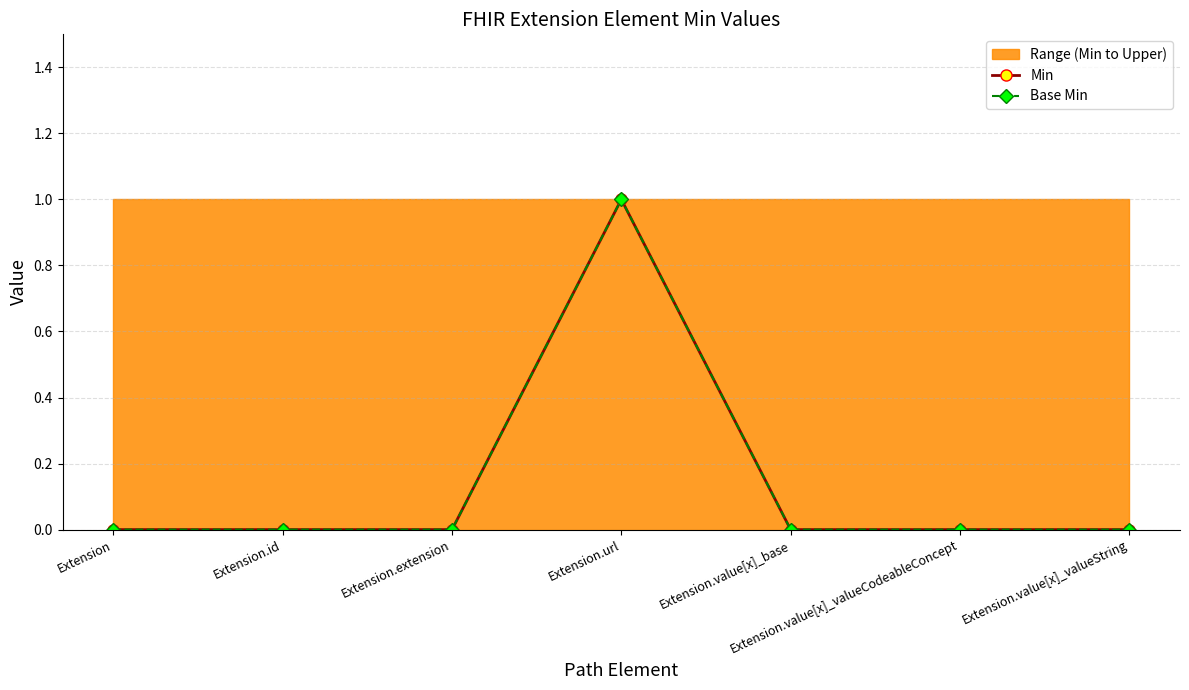

Count the Min values in the range 0 to 1.

7